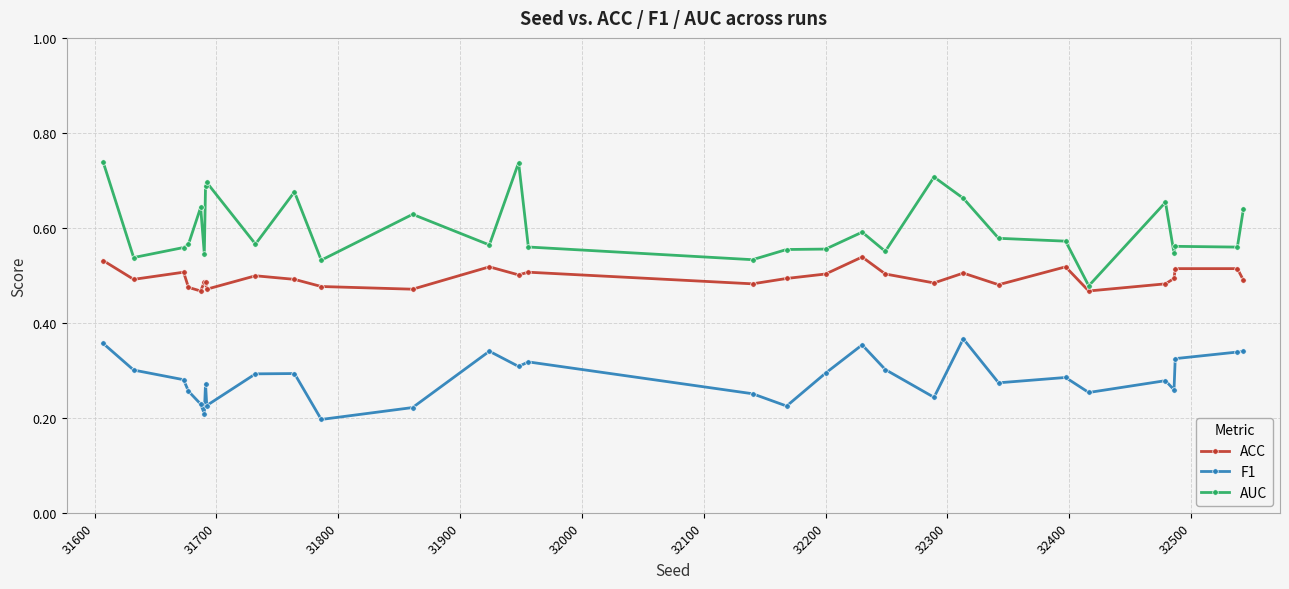

At how many categories does at least one series exceed 0?

30